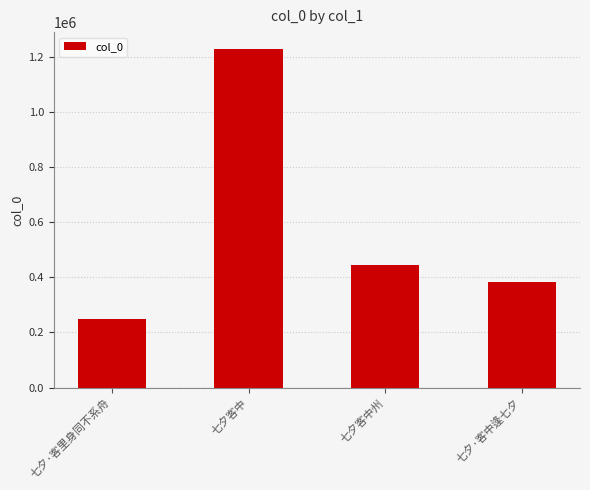

What is the sum of the values at 七夕·客中逢七夕 and 七夕客中州?

828431